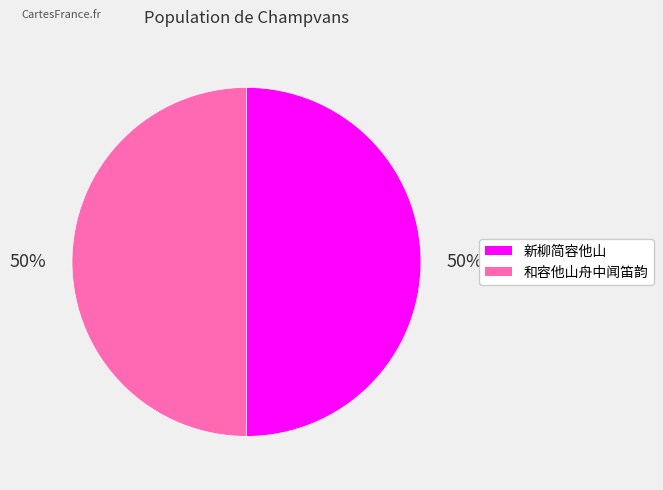

Combined, do 和容他山舟中闻笛韵 and 新柳简容他山 account for over 50%?

Yes